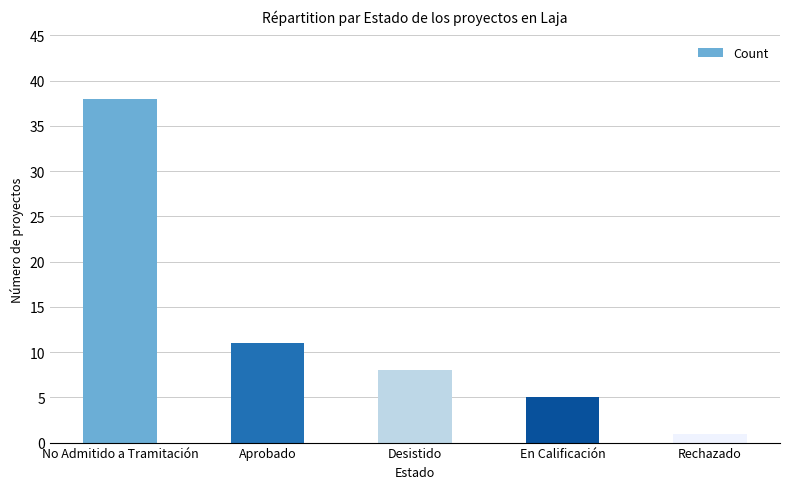

Which has a higher value, Rechazado or En Calificación?

En Calificación